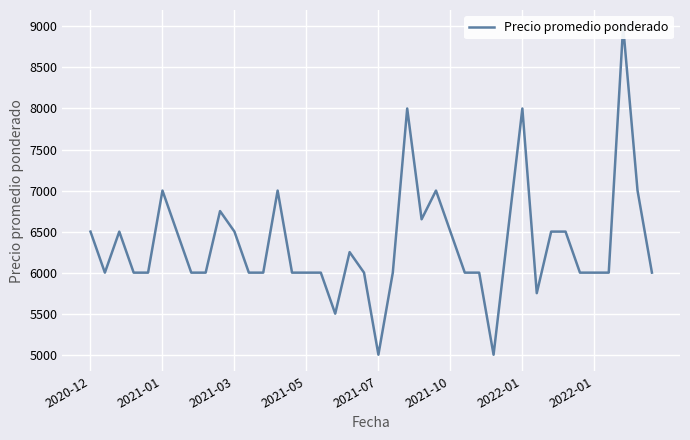

Is it true that the value at 22 is 8000?

True